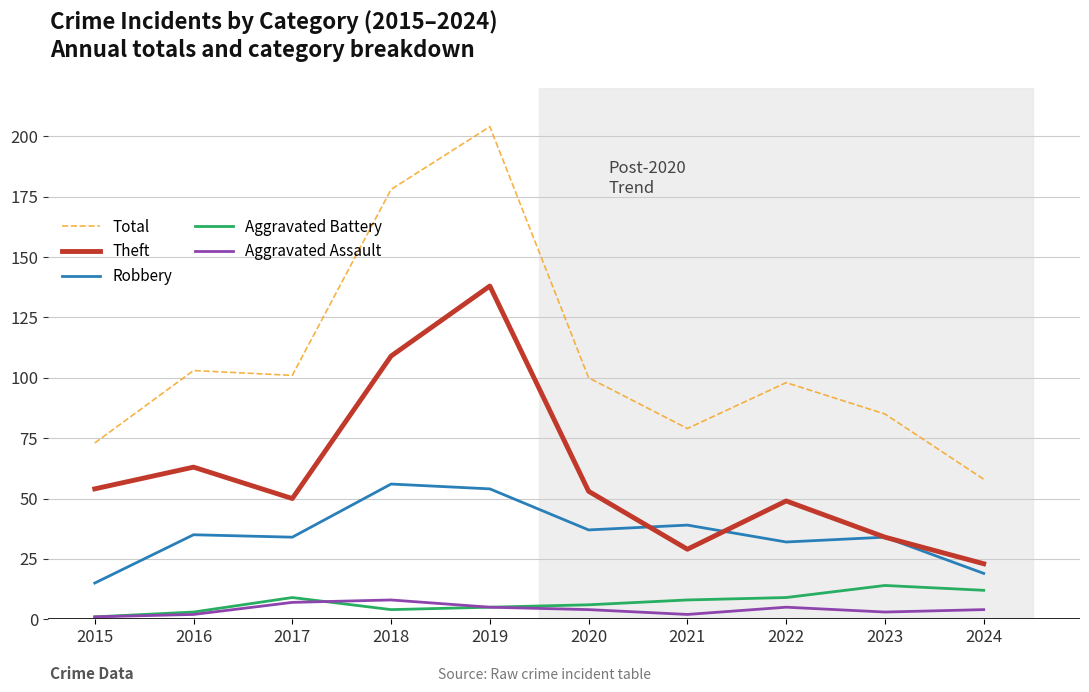

What is the difference between the maximum and minimum values in the Robbery series?

41